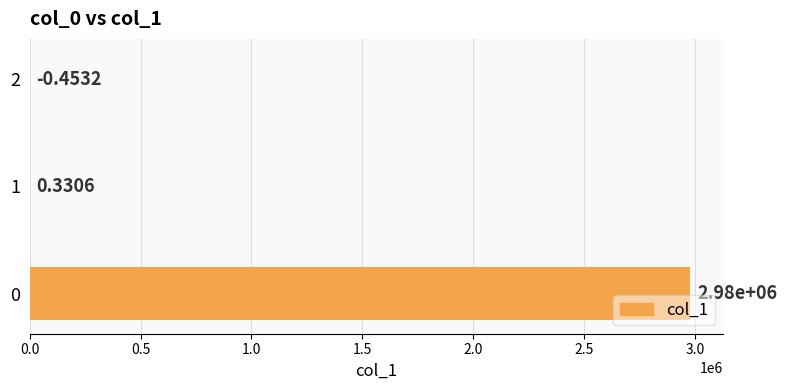

How many distinct data groups are displayed?

1